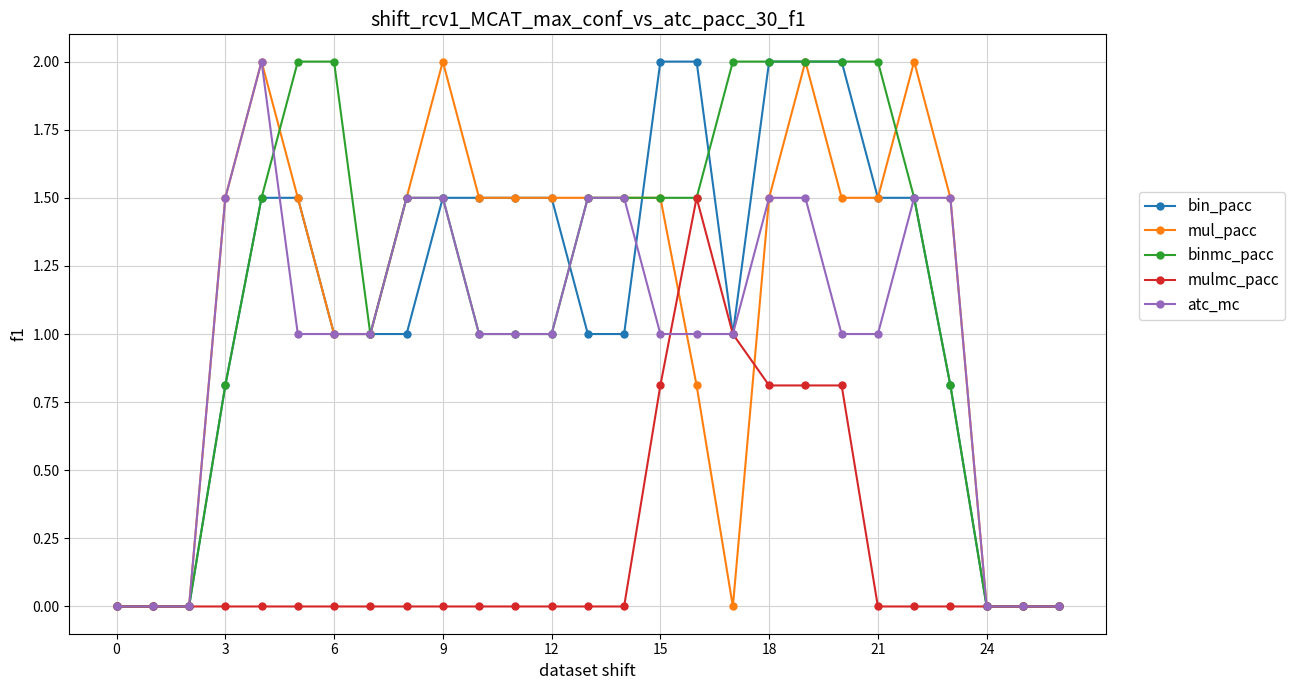

Reading right to left, transcribe all the data shown in this chart.

bin_pacc: 0.0	0.0	0.0	0.8	1.5	1.5	2.0	2.0	2.0	1.0	2.0	2.0	1.0	1.0	1.5	1.5	1.5	1.5	1.0	1.0	1.0	1.5	1.5	0.8	0.0	0.0	0.0
mul_pacc: 0.0	0.0	0.0	1.5	2.0	1.5	1.5	2.0	1.5	0.0	0.8	1.5	1.5	1.5	1.5	1.5	1.5	2.0	1.5	1.0	1.0	1.5	2.0	1.5	0.0	0.0	0.0
binmc_pacc: 0.0	0.0	0.0	0.8	1.5	2.0	2.0	2.0	2.0	2.0	1.5	1.5	1.5	1.5	1.0	1.0	1.0	1.5	1.5	1.0	2.0	2.0	1.5	0.8	0.0	0.0	0.0
mulmc_pacc: 0.0	0.0	0.0	0.0	0.0	0.0	0.8	0.8	0.8	1.0	1.5	0.8	0.0	0.0	0.0	0.0	0.0	0.0	0.0	0.0	0.0	0.0	0.0	0.0	0.0	0.0	0.0
atc_mc: 0.0	0.0	0.0	1.5	1.5	1.0	1.0	1.5	1.5	1.0	1.0	1.0	1.5	1.5	1.0	1.0	1.0	1.5	1.5	1.0	1.0	1.0	2.0	1.5	0.0	0.0	0.0